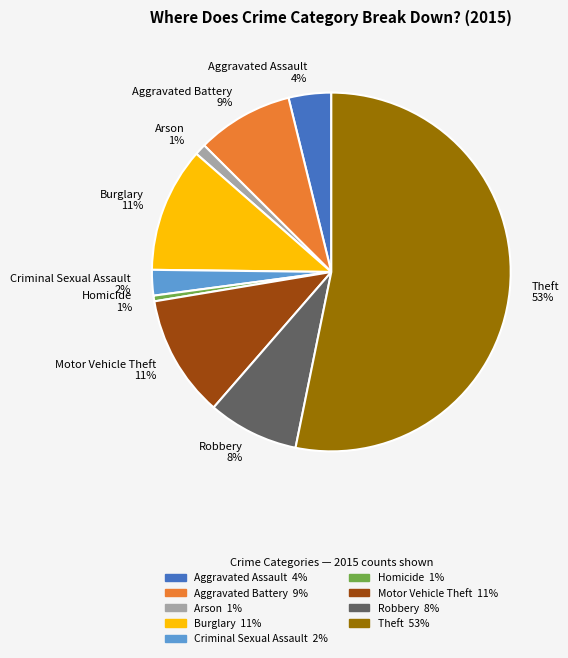

How many segments does this pie chart have?

9